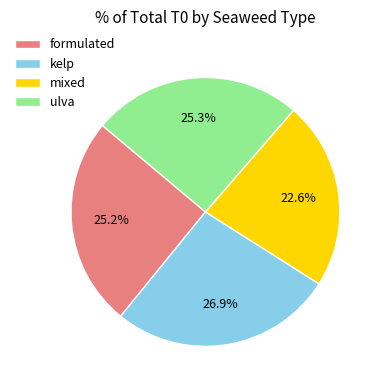

Count the number of slices in the pie.

4